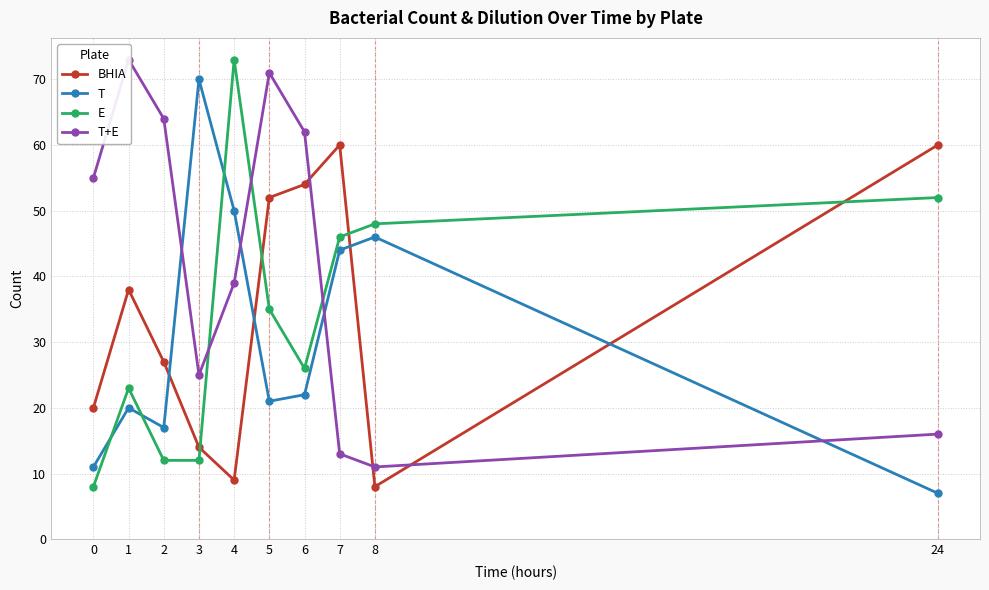

What is the smallest value displayed?

7